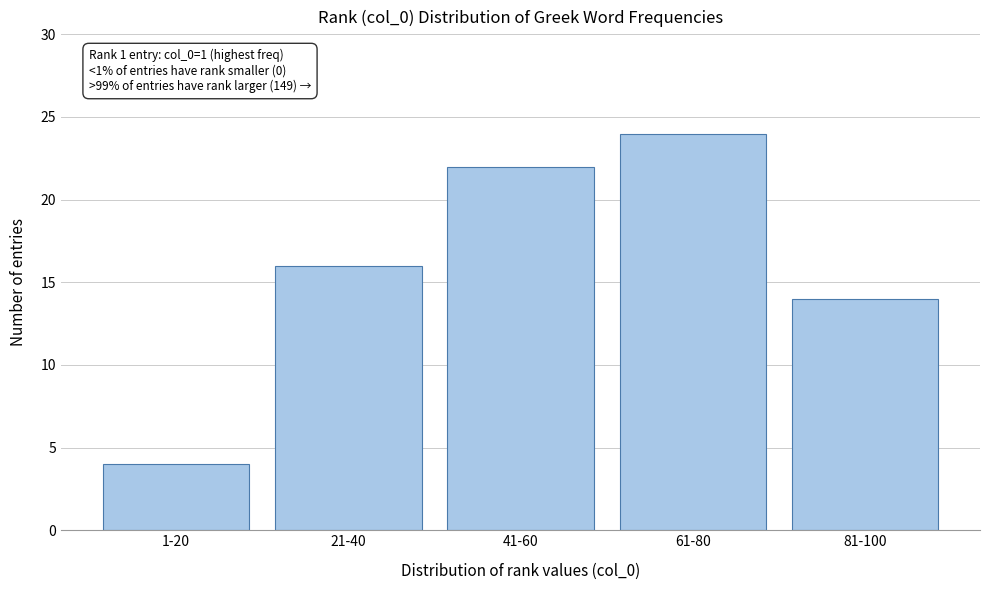

Reading left to right, transcribe all the data shown in this chart.

4	16	22	24	14